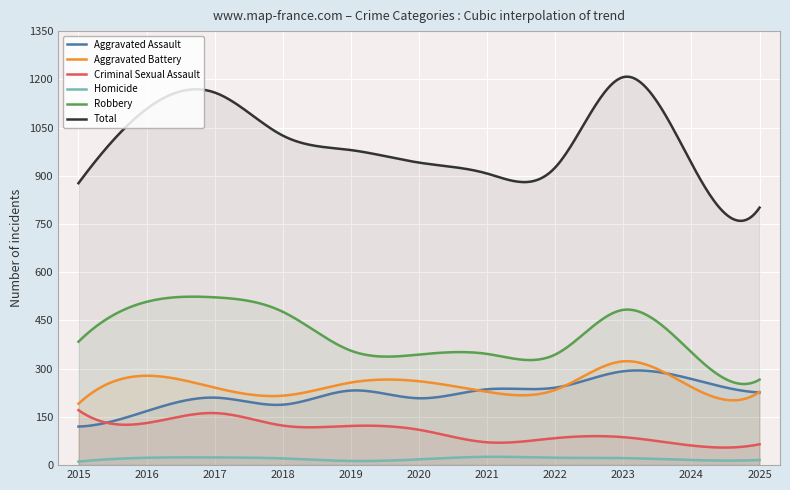

Rank the series by their maximum value, from highest to lowest.

Total, Robbery, Aggravated Battery, Aggravated Assault, Criminal Sexual Assault, Homicide